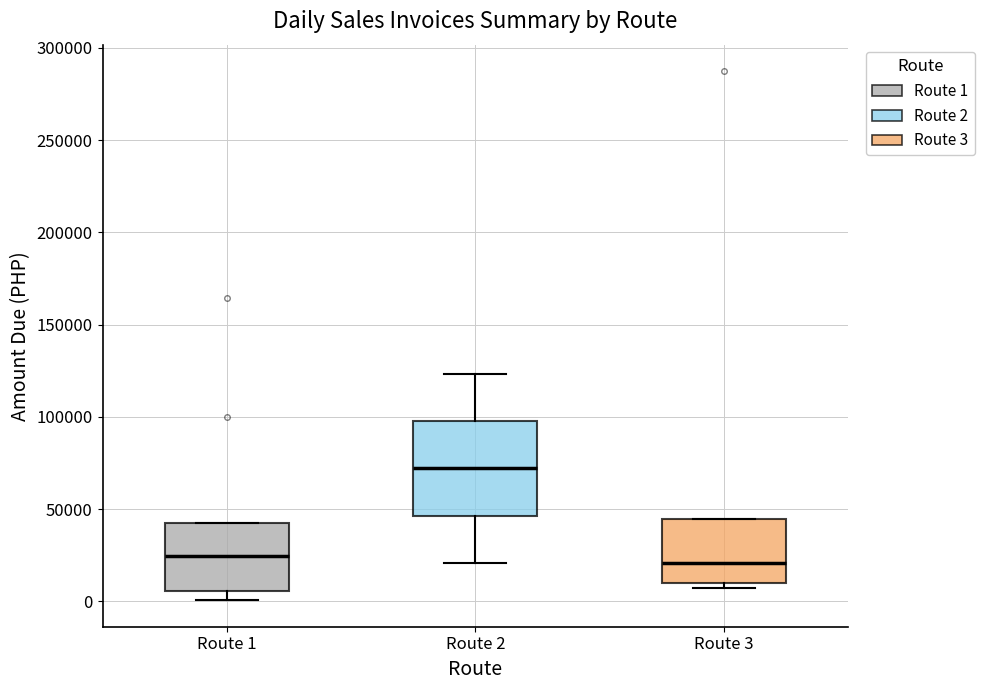

Where does the median line of the box for Route 2 sit on the y-axis? The values are not printed on the chart, so give them approximately, as read against the axis.

70000